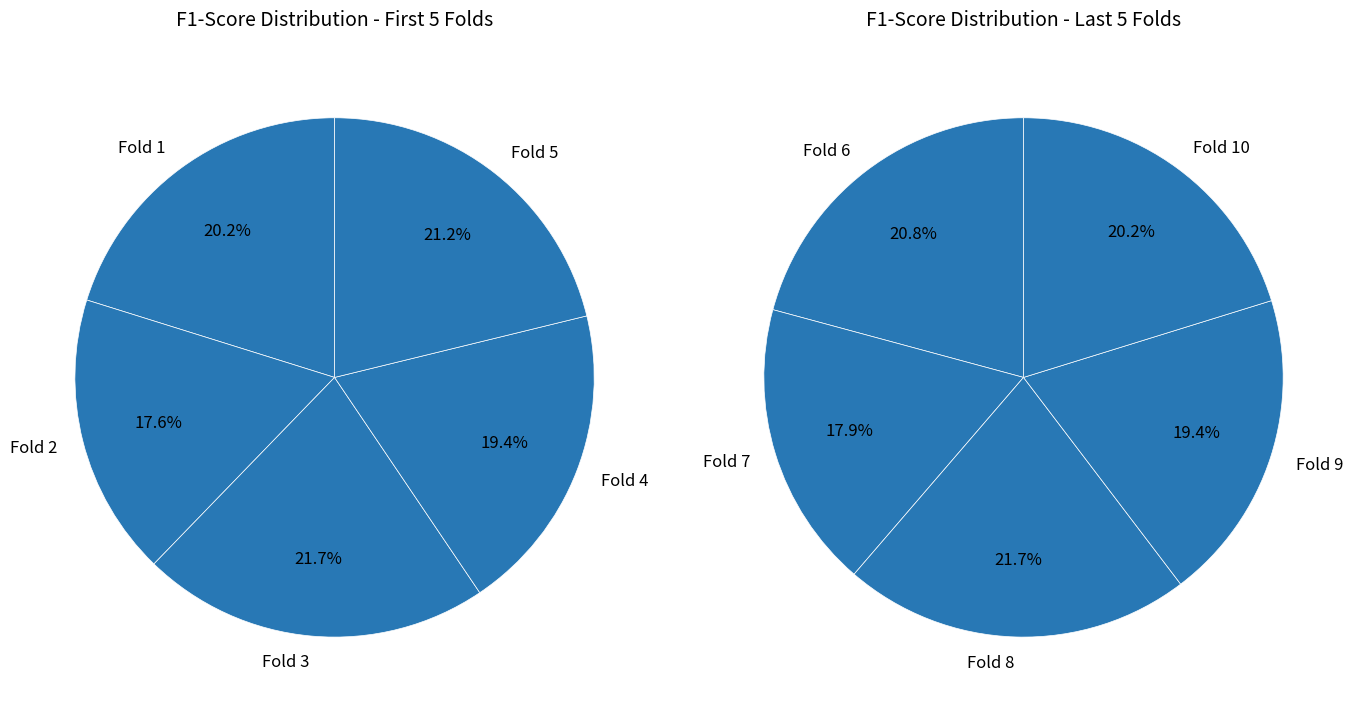

Count the number of slices in the pie.

10